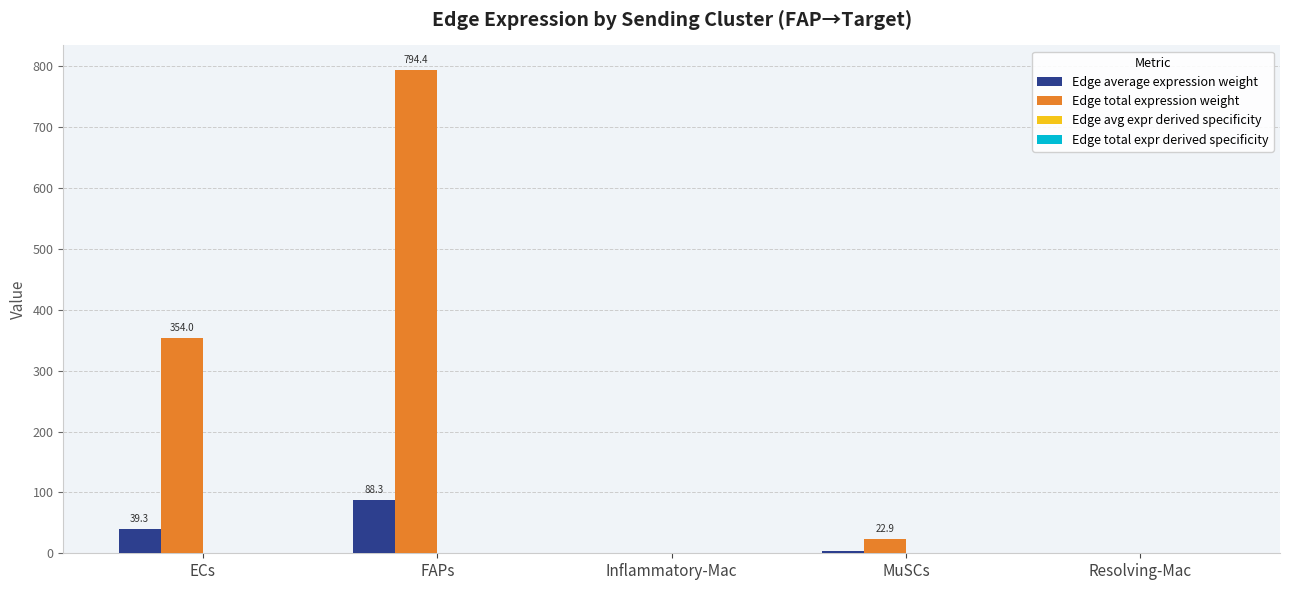

Between Inflammatory-Mac and MuSCs, which series saw the biggest shift?

Edge total expression weight